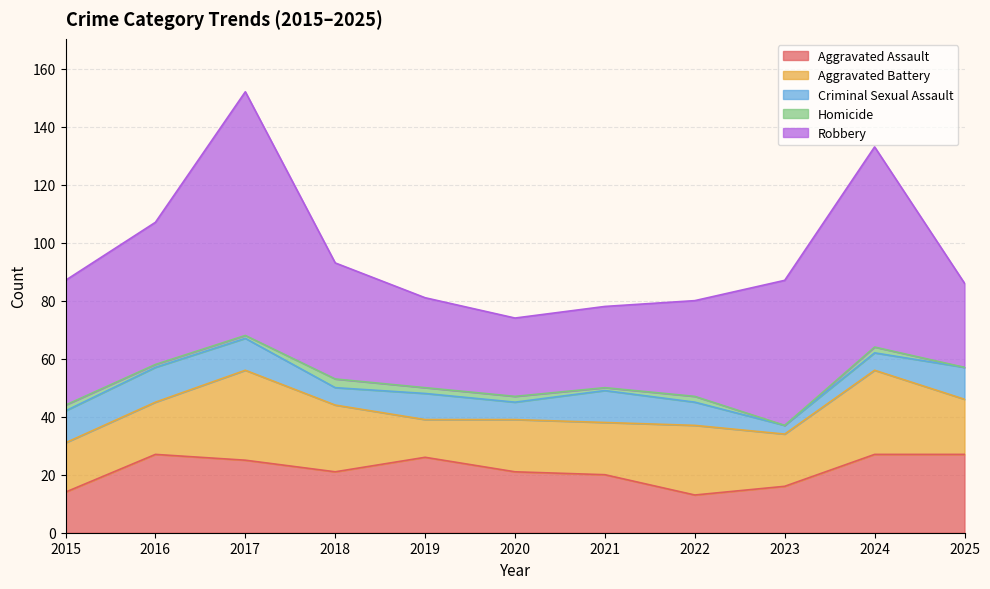

Which has a higher value, 2024 or 2022?

2024